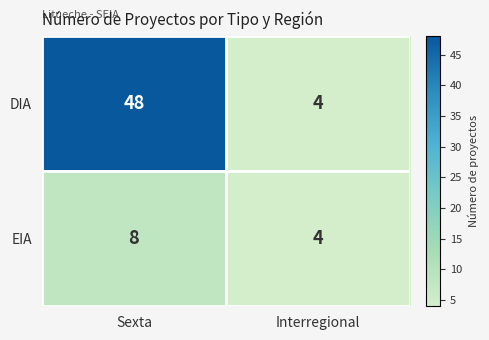

Reading left to right, what are all the values shown in this chart?

DIA: Sexta=48	Interregional=4
EIA: Sexta=8	Interregional=4